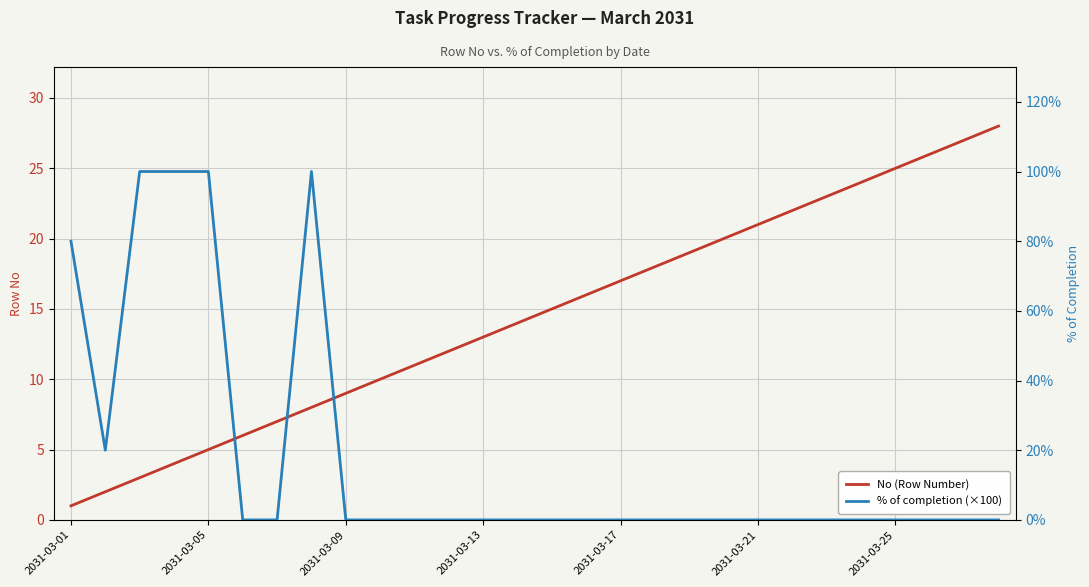

How many lines are shown in the chart?

2